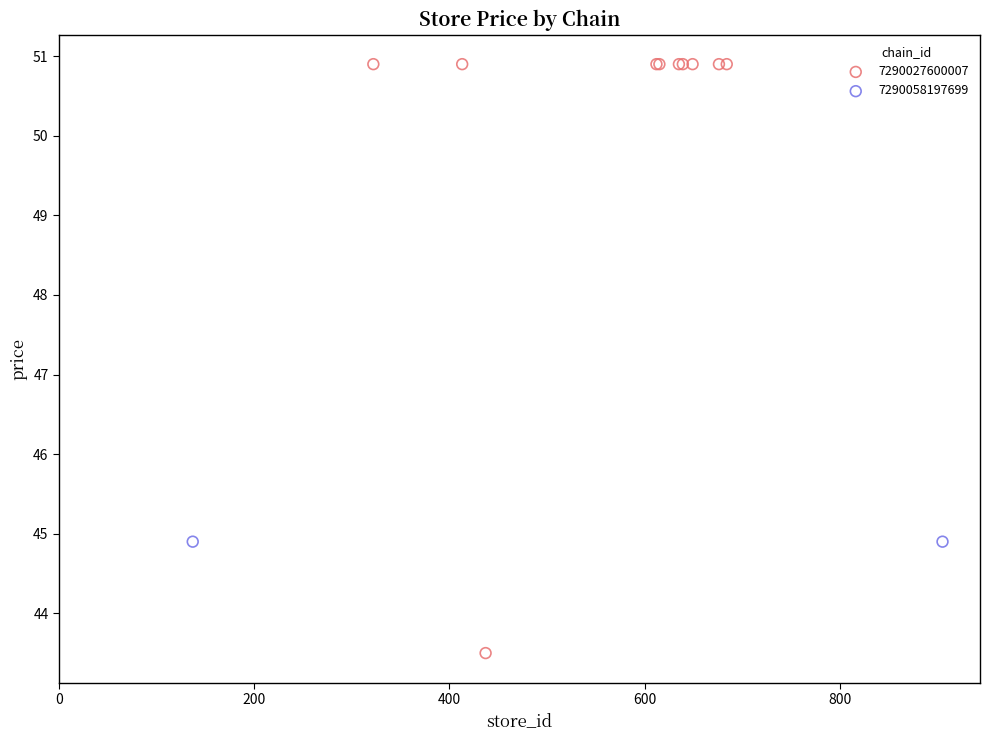

What are all the series names shown in the legend?

7290027600007, 7290058197699